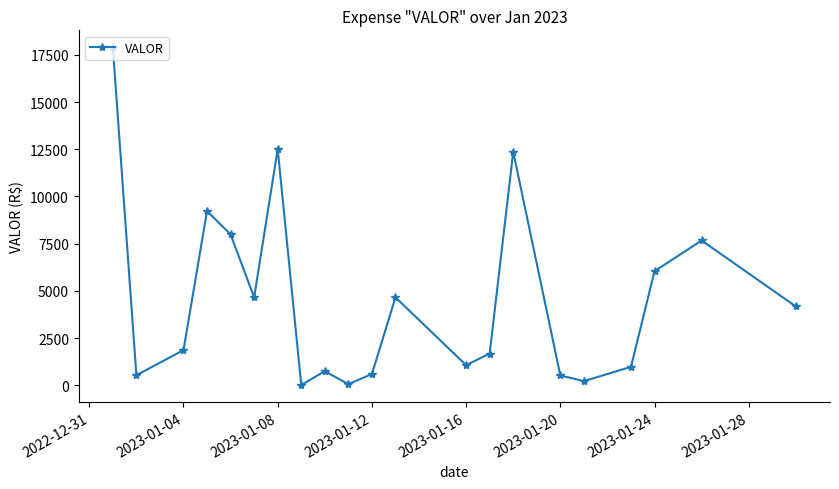

What is the value of the 11th point from the left?

594.0